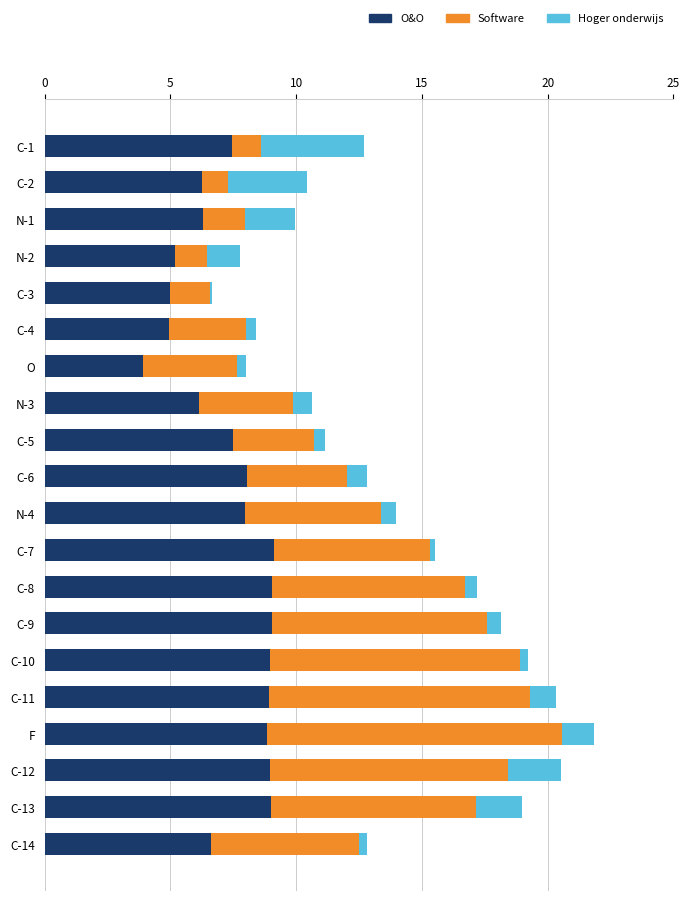

What is the total value across all series at N-3?

10.6